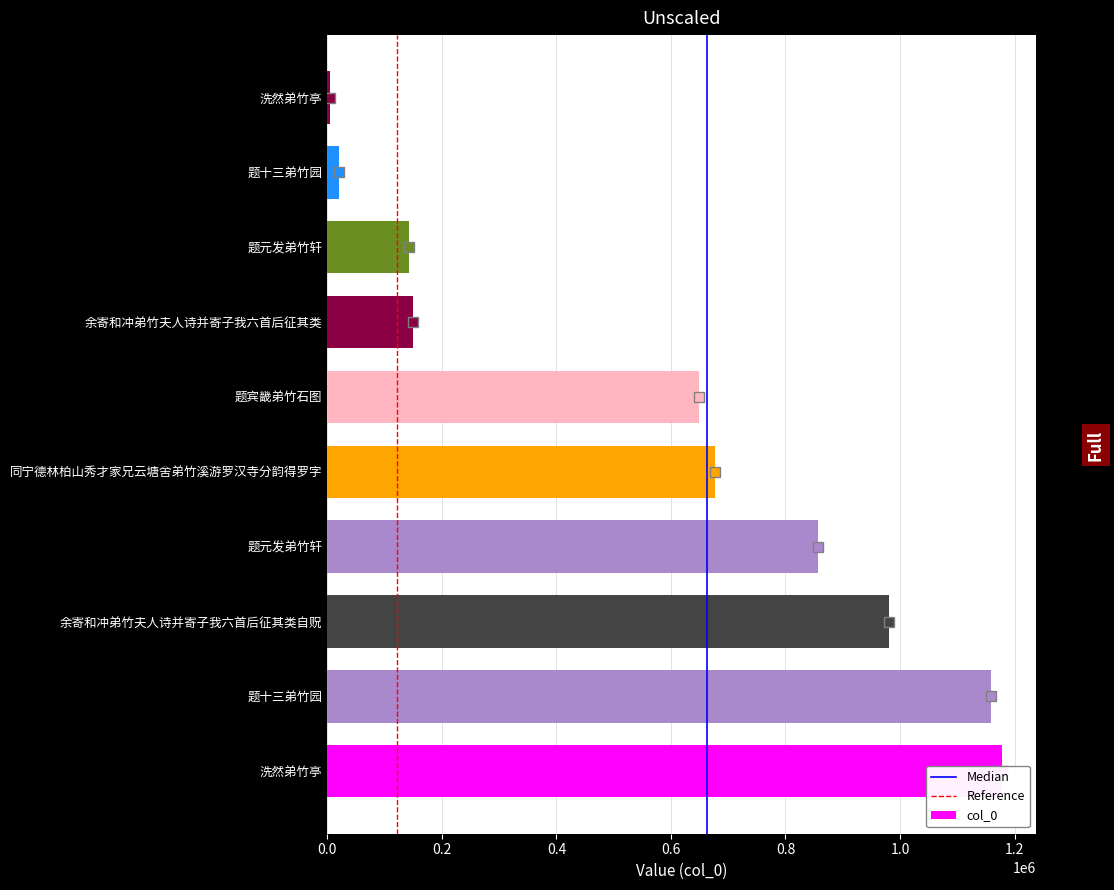

Which has a higher value, 题十三弟竹园 or 洗然弟竹亭?

洗然弟竹亭